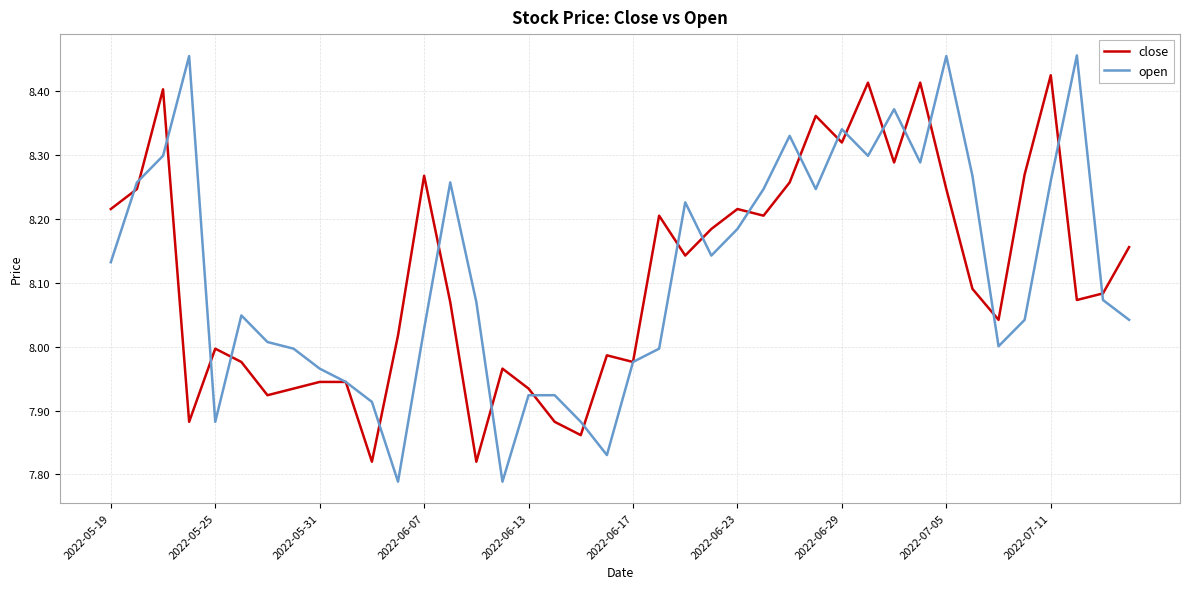

Rank the series by their maximum value, from highest to lowest.

open, close